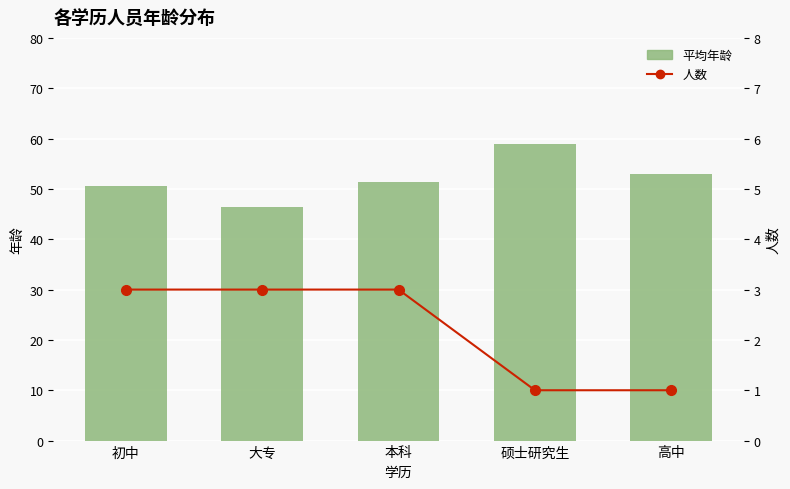

What is the average value of the 平均年龄 series?

52.1